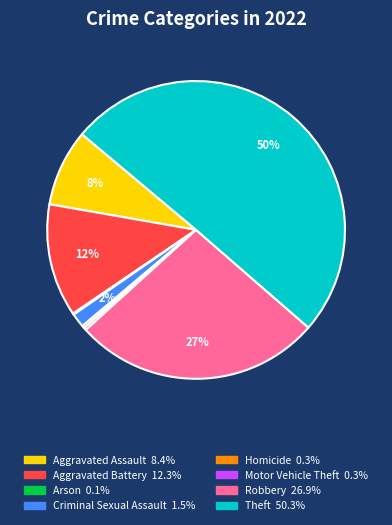

Between Criminal Sexual Assault and Robbery, which is larger?

Robbery